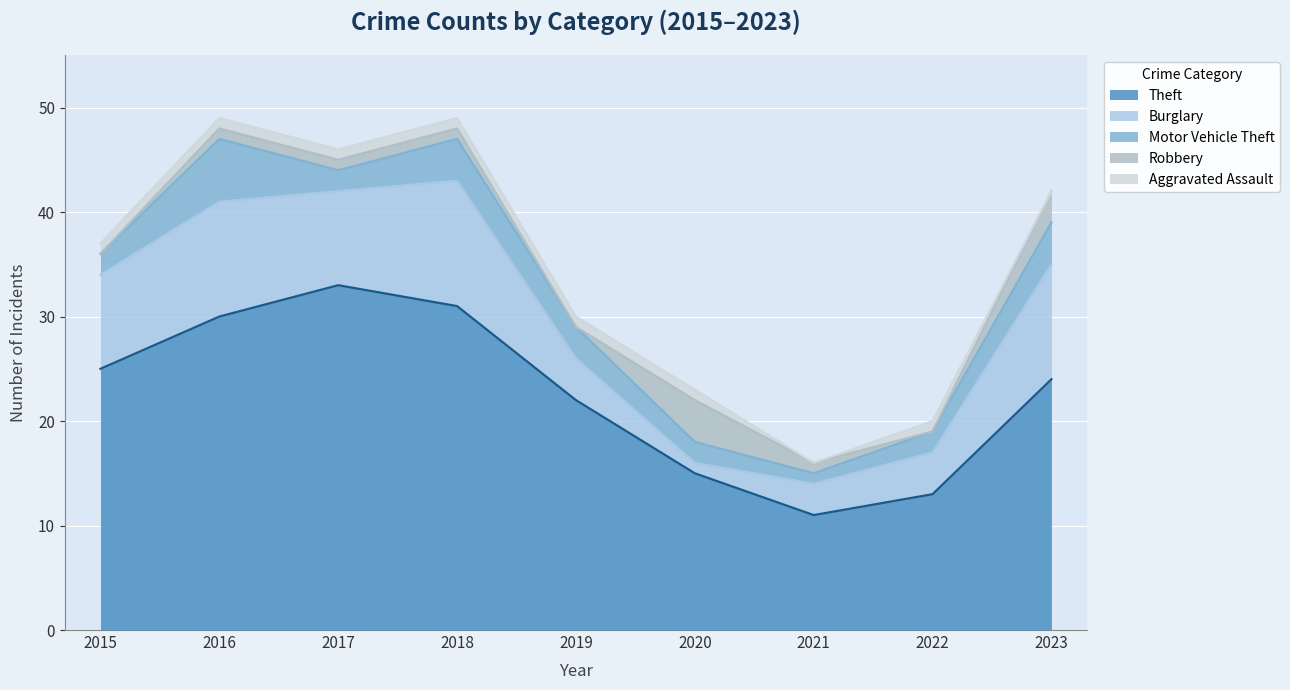

What is the total value across all series at 2022?

20